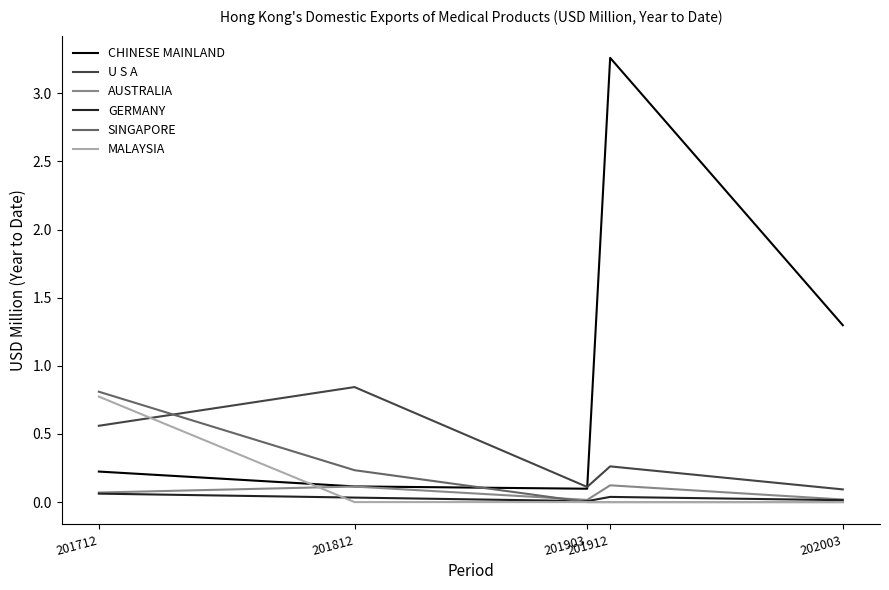

Which series has the largest total across all categories?

CHINESE MAINLAND